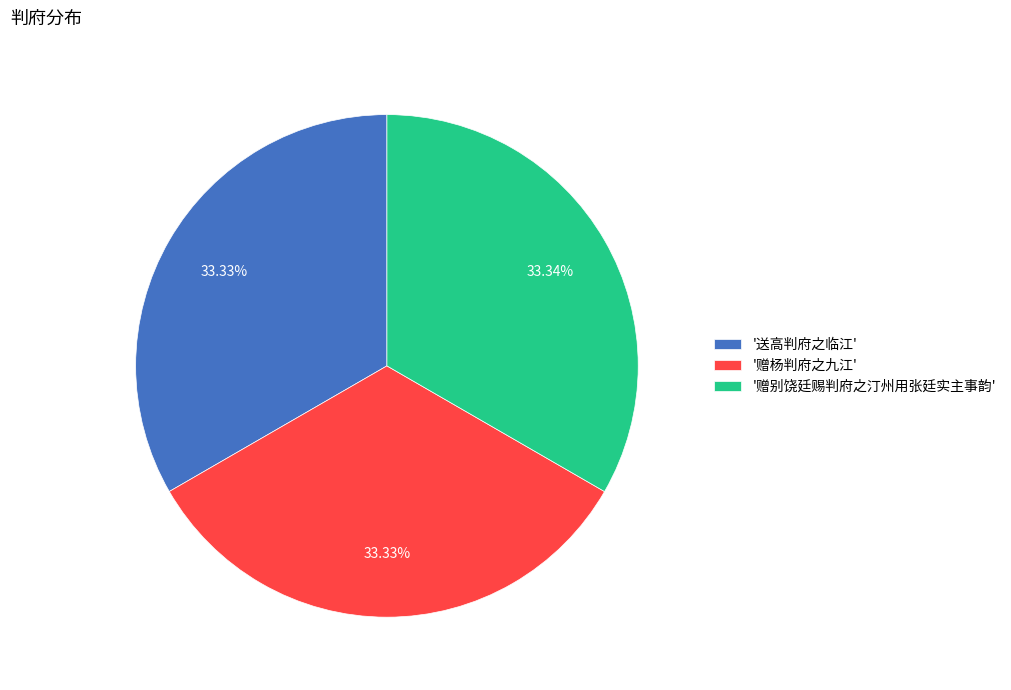

How many segments does this pie chart have?

3